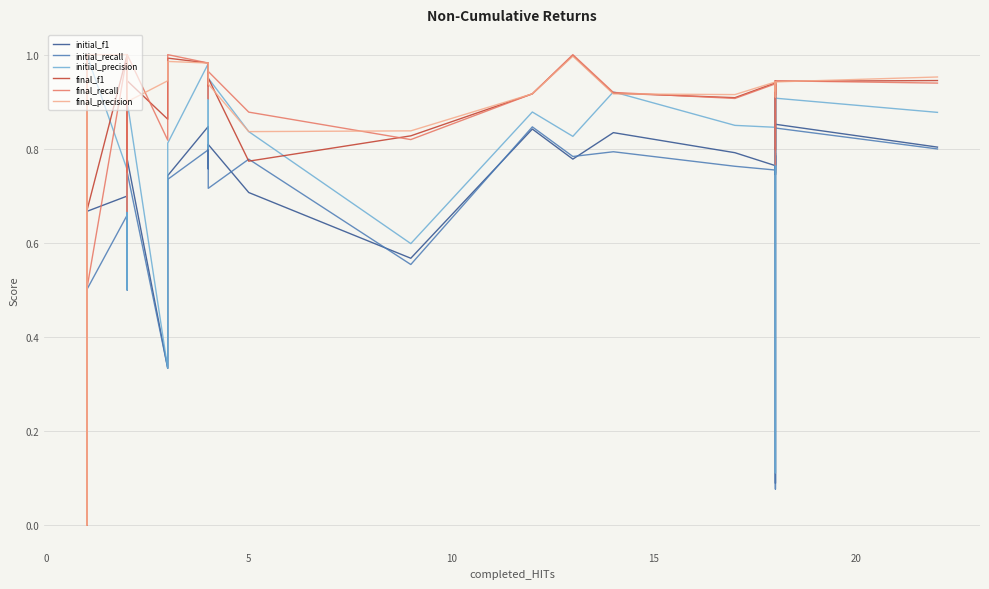

Which series has the largest range (max minus min)?

initial_f1